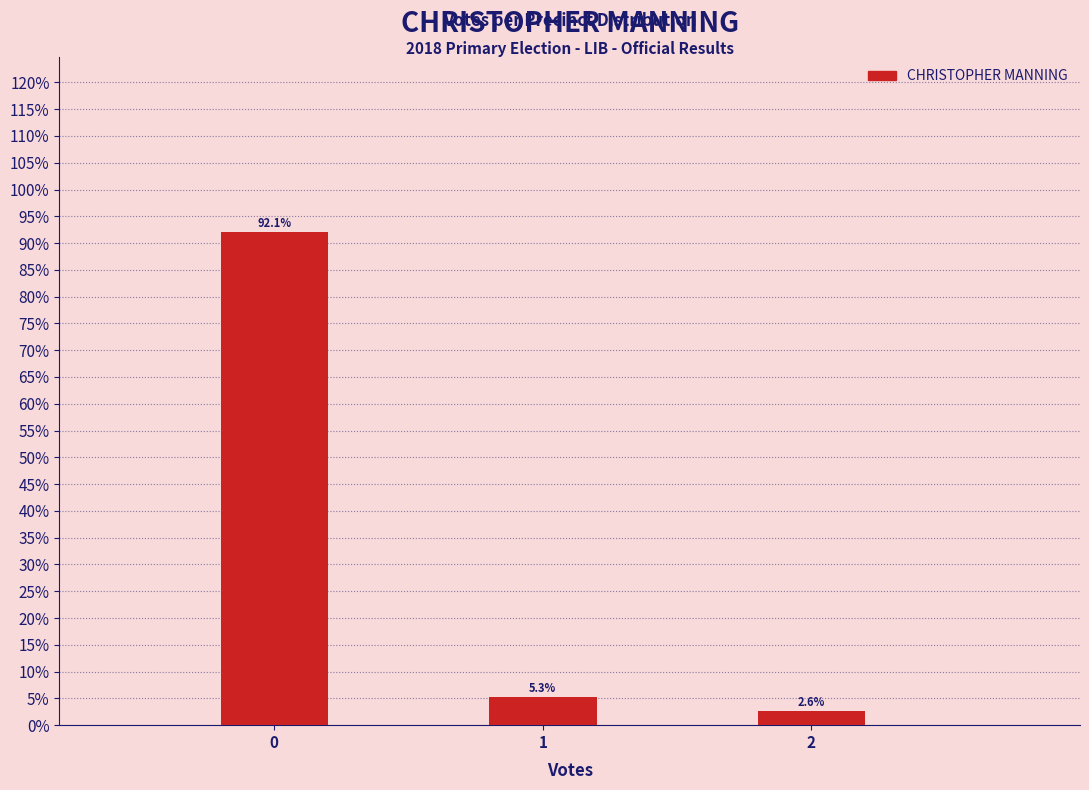

Reading left to right, transcribe all the data shown in this chart.

92.1	5.3	2.6